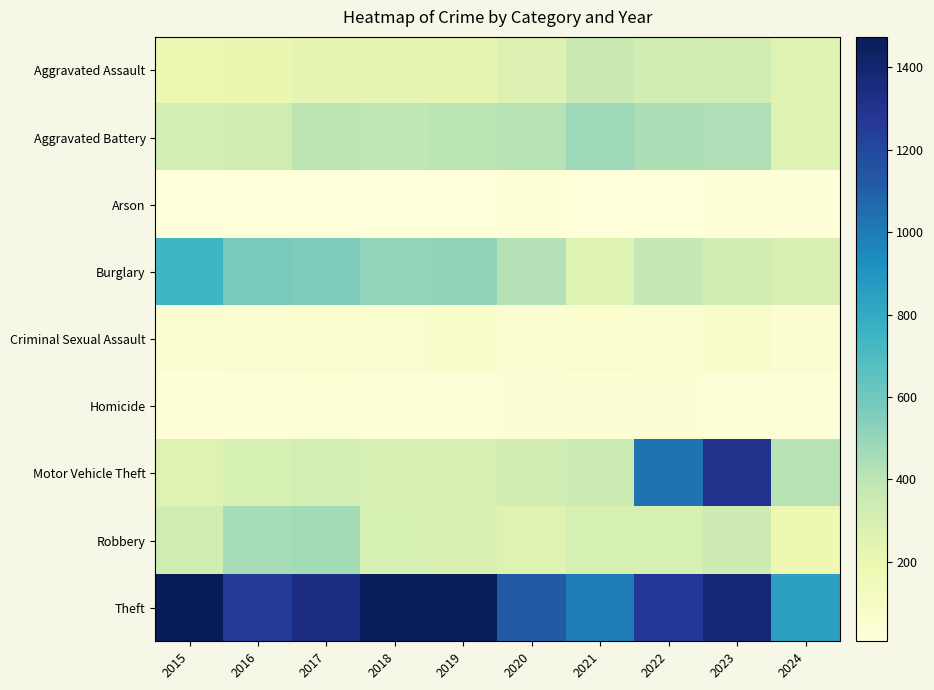

At which category is the sum across all series the highest?

2023